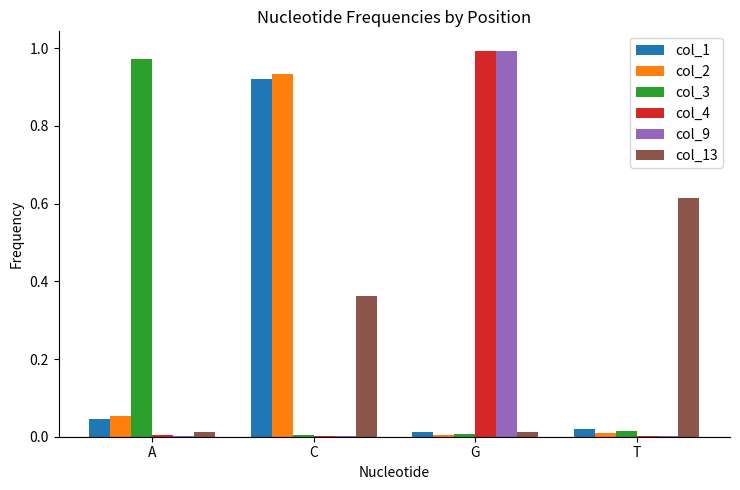

How many series are shown in this chart?

6